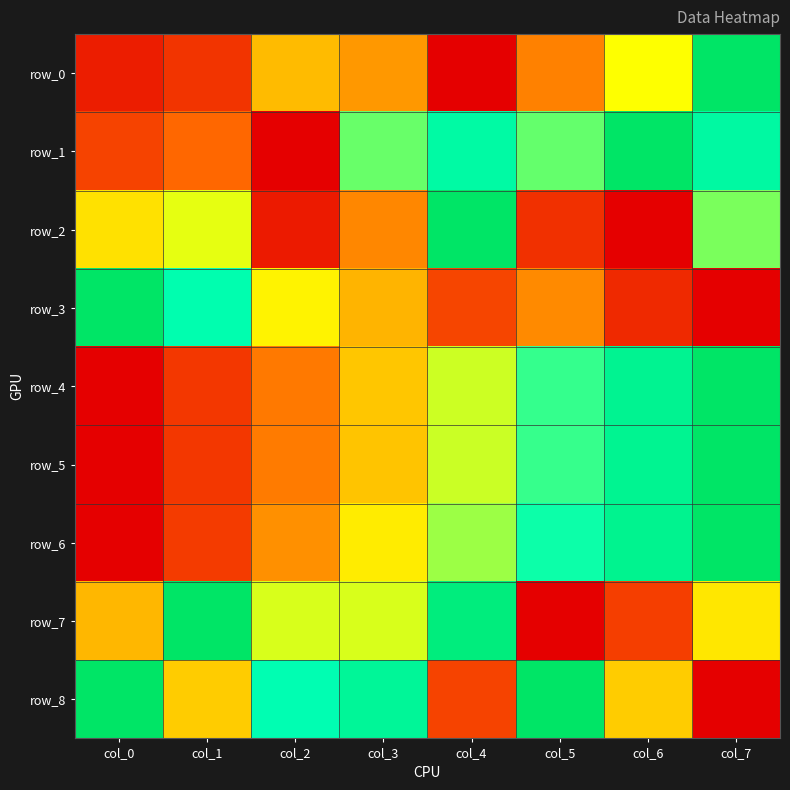

Is it true that row_1 equals 0.6 at col_6?

False